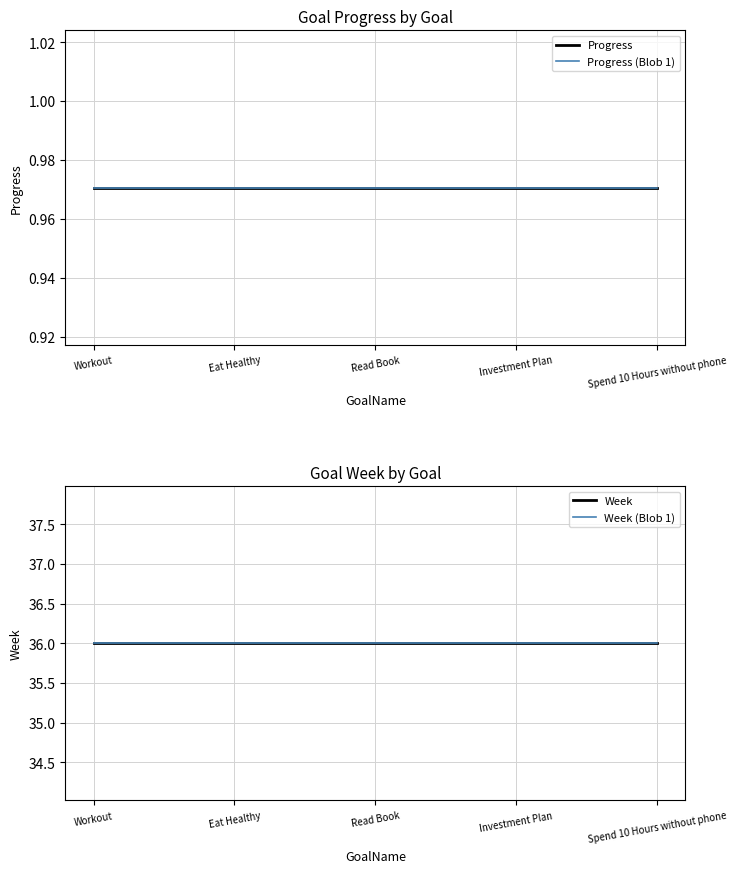

Reading right to left, list all the values displayed in this chart.

Progress: Spend 10 Hours without phone=1.0	Investment Plan=1.0	Read Book=1.0	Eat Healthy=1.0	Workout=1.0
Progress (Blob 1): Spend 10 Hours without phone=1.0	Investment Plan=1.0	Read Book=1.0	Eat Healthy=1.0	Workout=1.0
Week: Spend 10 Hours without phone=36.0	Investment Plan=36.0	Read Book=36.0	Eat Healthy=36.0	Workout=36.0
Week (Blob 1): Spend 10 Hours without phone=36.0	Investment Plan=36.0	Read Book=36.0	Eat Healthy=36.0	Workout=36.0